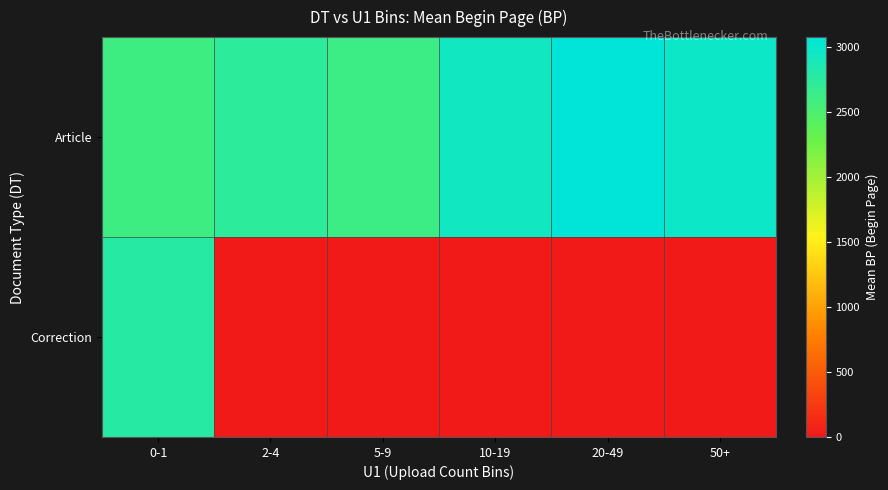

Reading right to left, transcribe all the data shown in this chart.

Article: 50+=2975.0	20-49=3076.0	10-19=2943.2	5-9=2614.4	2-4=2736.8	0-1=2599.2
Correction: 50+=0.0	20-49=0.0	10-19=0.0	5-9=0.0	2-4=0.0	0-1=2785.5